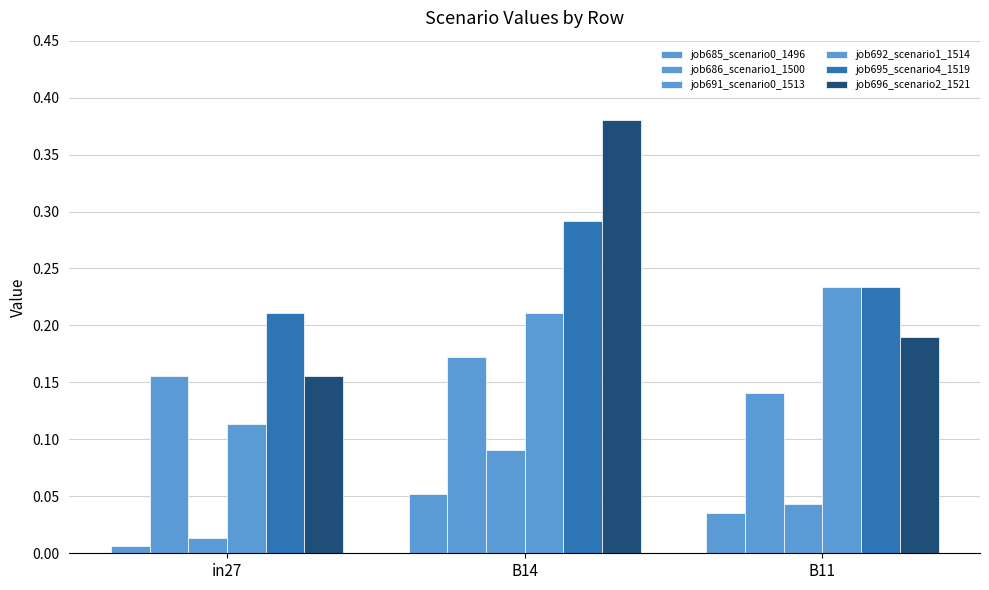

At which label is job696_scenario2_1521 closest to 0?

in27